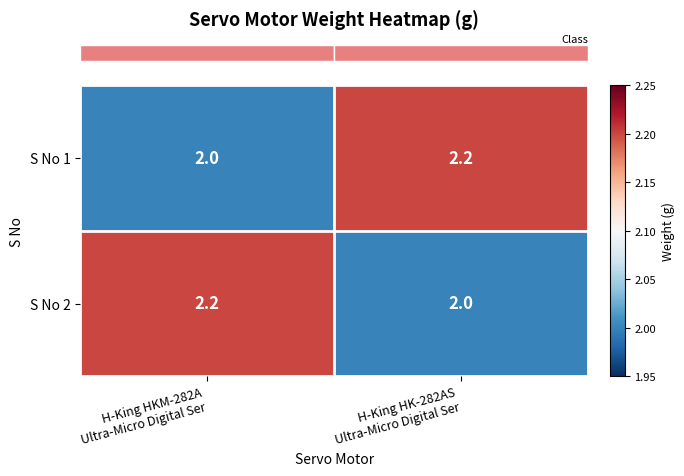

What is the sum of all S No 2 values?

4.2